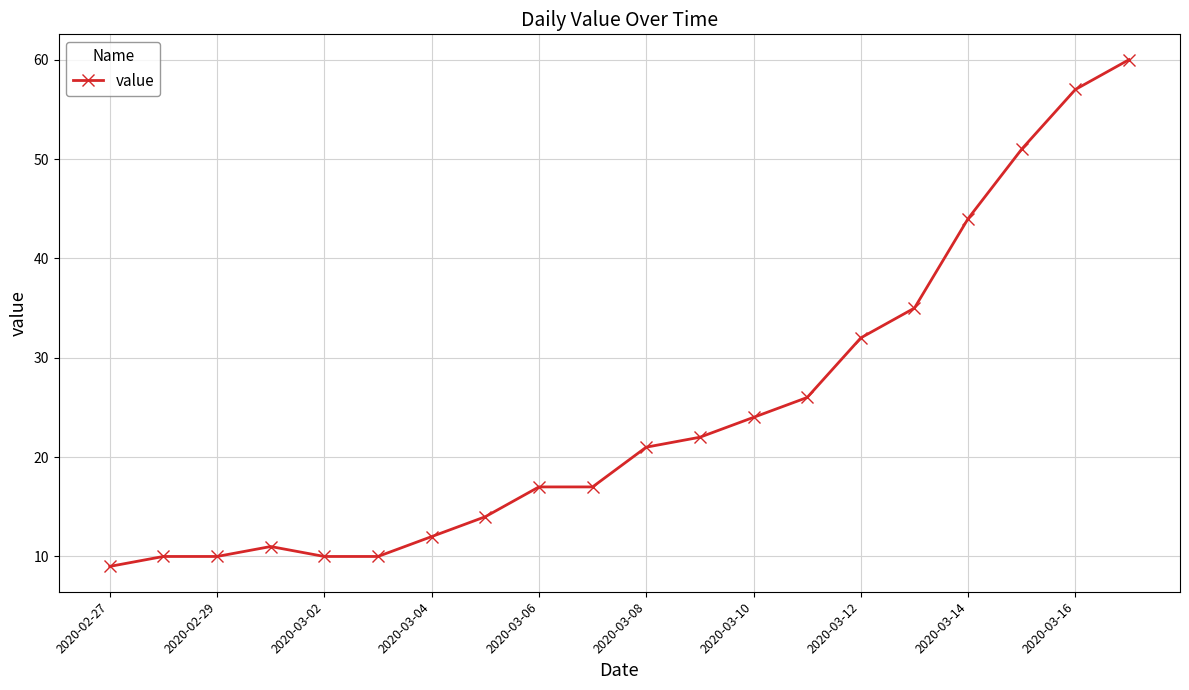

What is the maximum value shown in the chart?

60